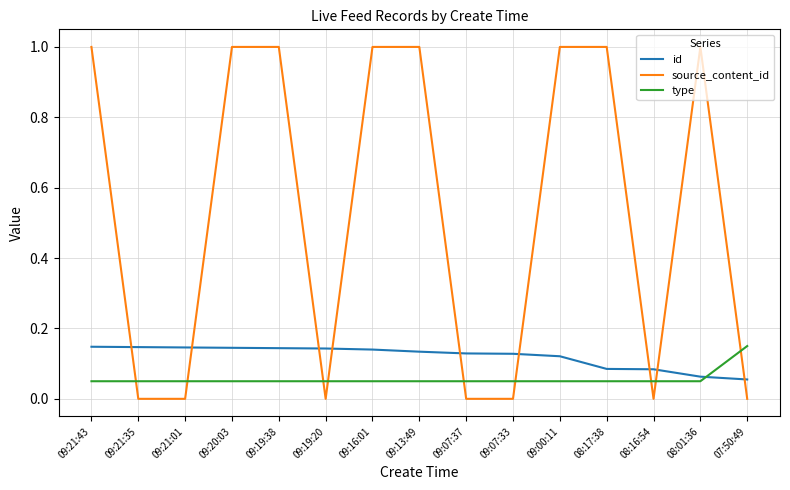

Between which two adjacent categories do source_content_id and id first intersect?

09:21:43 and 09:21:35